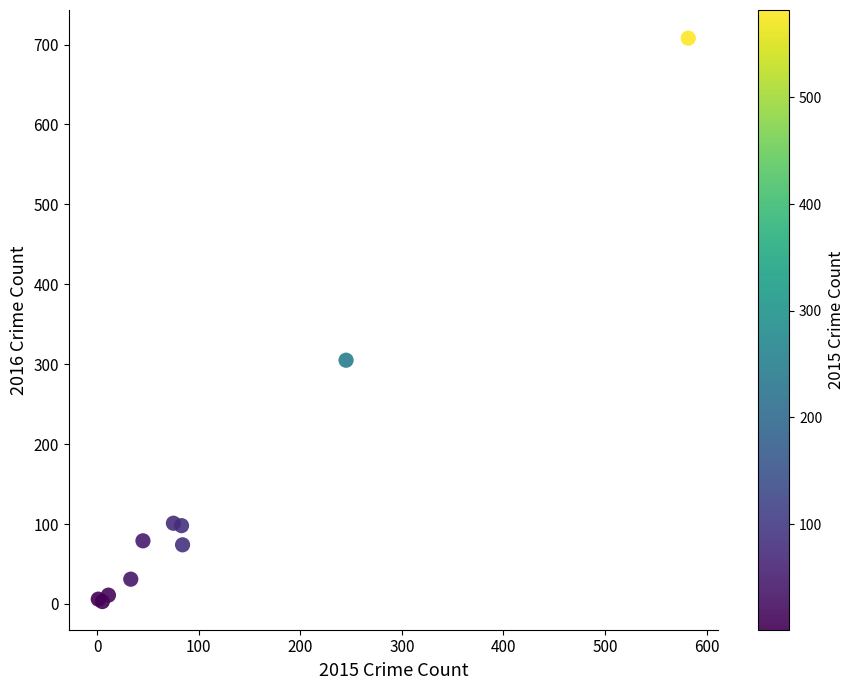

What Y value in the scatter plot is closest to 355?

305